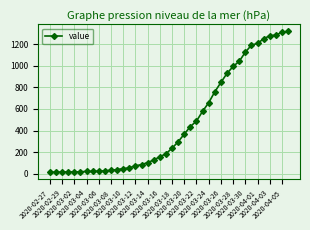

What is the difference between the second highest and minimum values?

1299